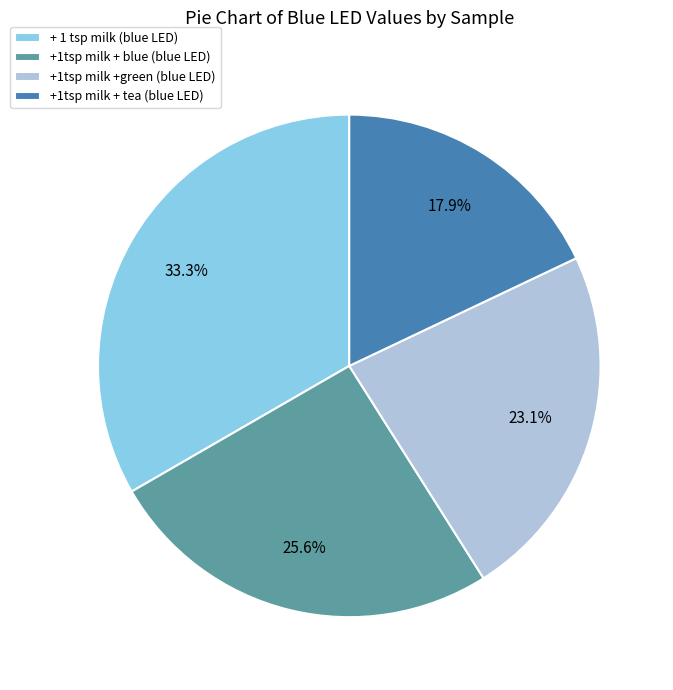

Combined, do +1tsp milk +green and +1tsp milk + blue account for over 50%?

No